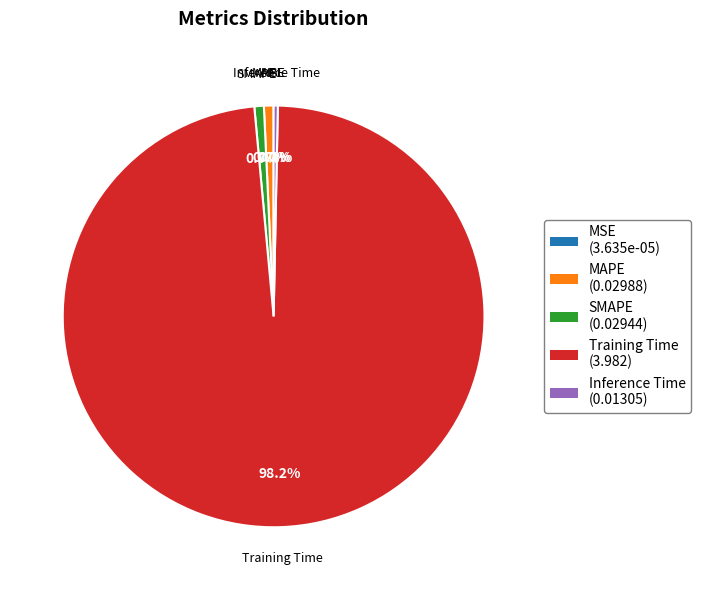

Do MAPE and Inference Time together represent more than half of the pie?

No